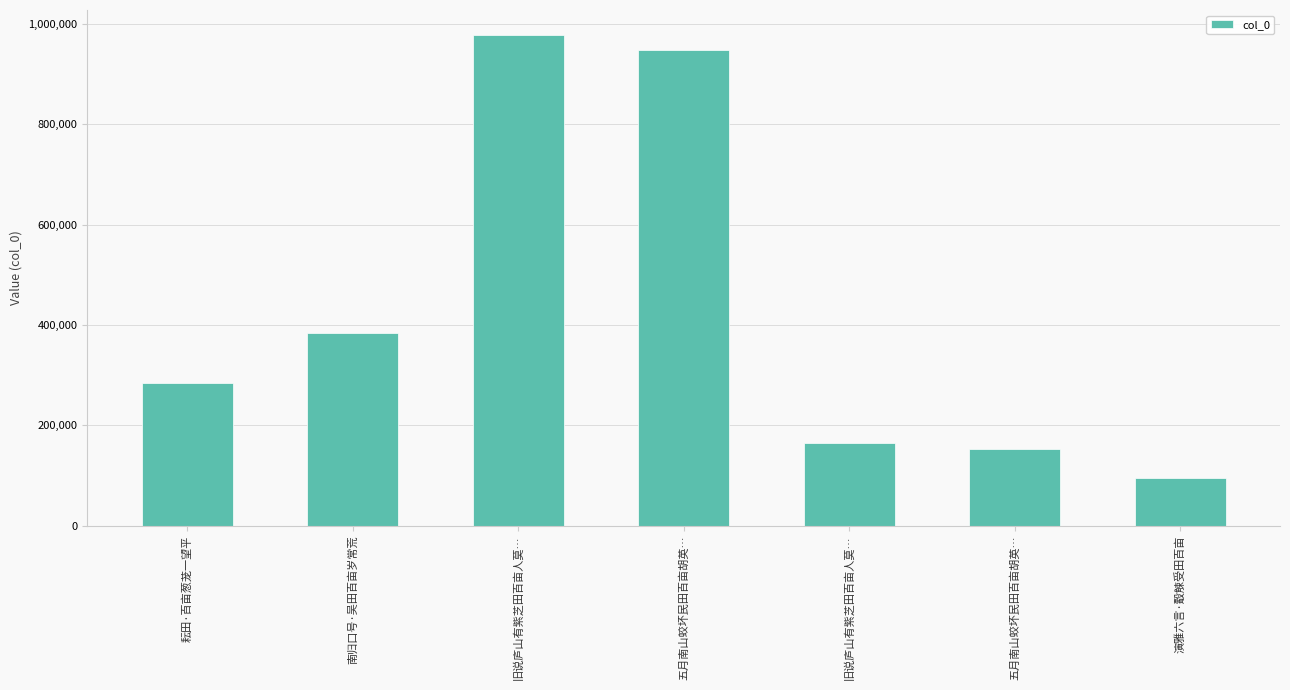

What is the difference between the maximum and minimum values?

884216